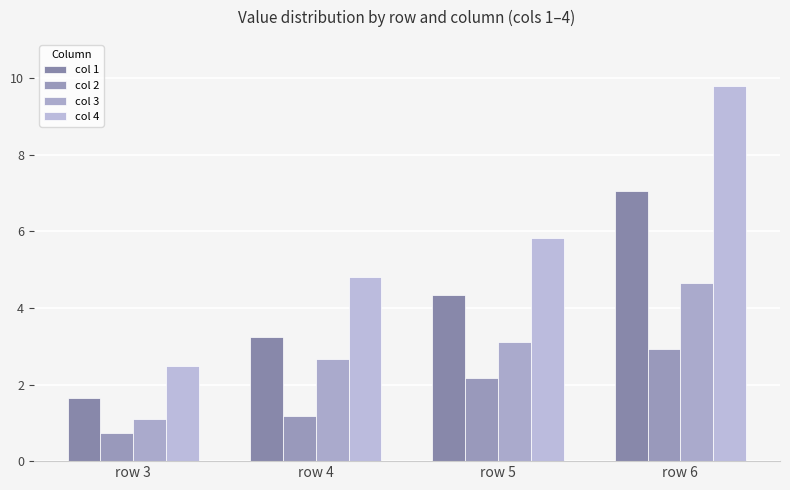

At which label does col 4 first exceed 5?

row 5